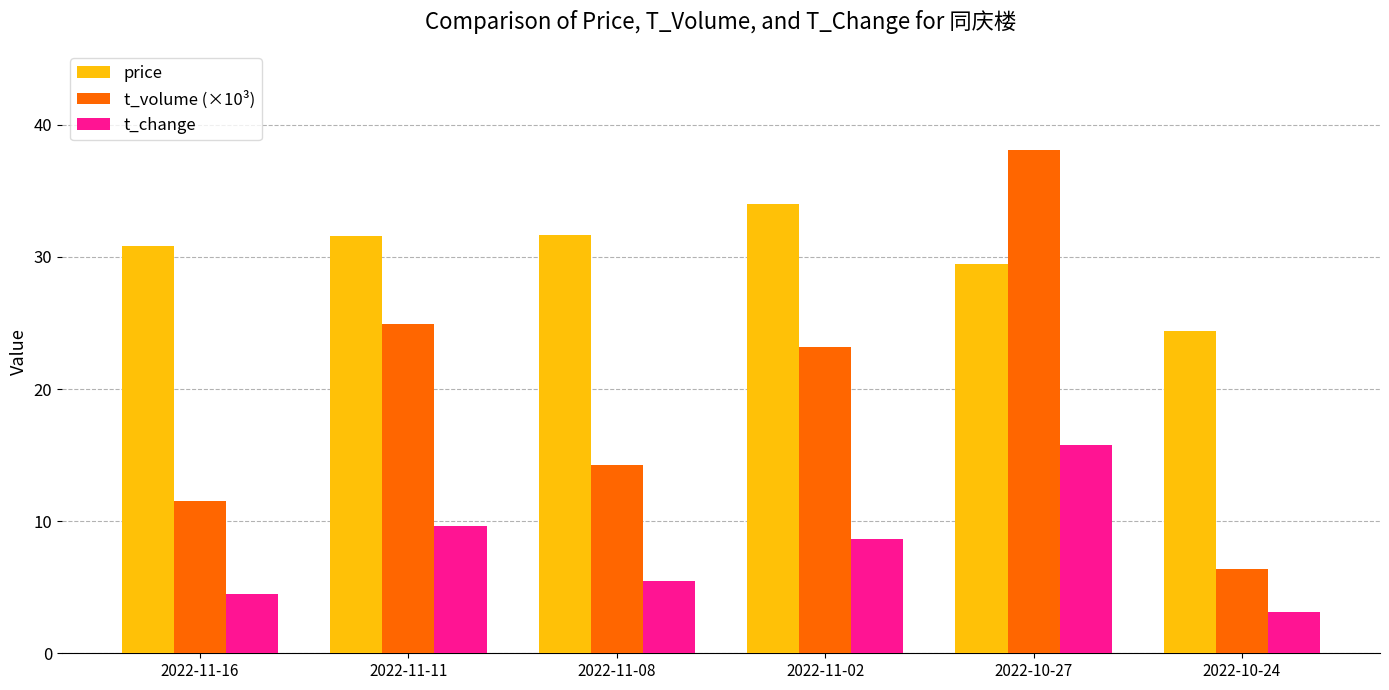

At which label does t_change reach its minimum?

2022-10-24